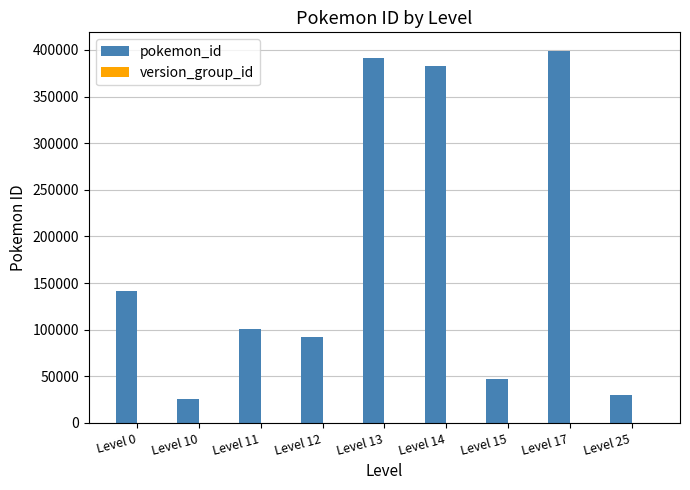

Between Level 0 and Level 17, which series saw the biggest shift?

pokemon_id